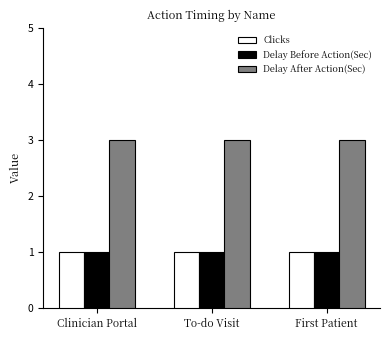

What are all the series names shown in the legend?

Clicks, Delay Before Action(Sec), Delay After Action(Sec)